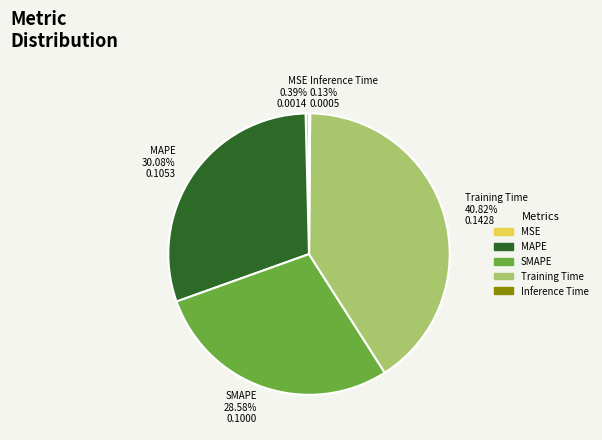

Does any single category account for the majority?

No